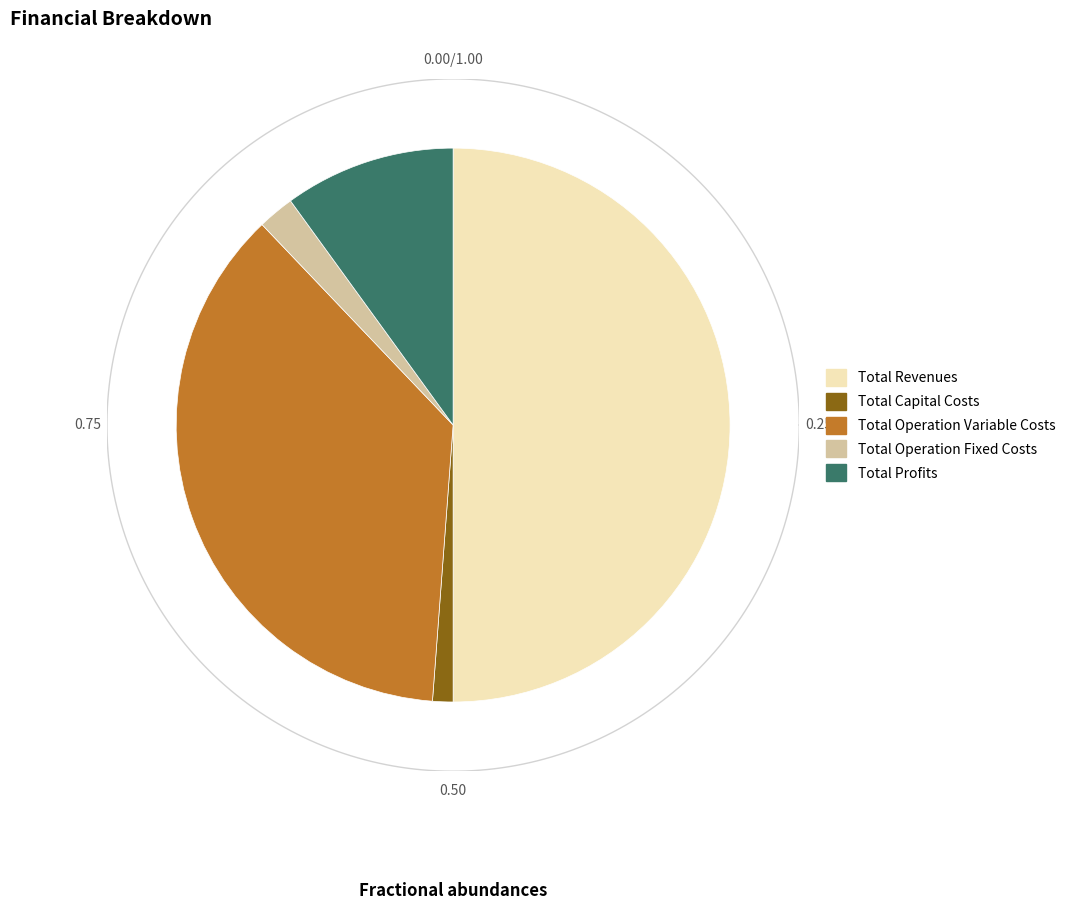

To the nearest percent, what is the difference between the Total Profits and Total Operation Variable Costs slice percentages?

27%